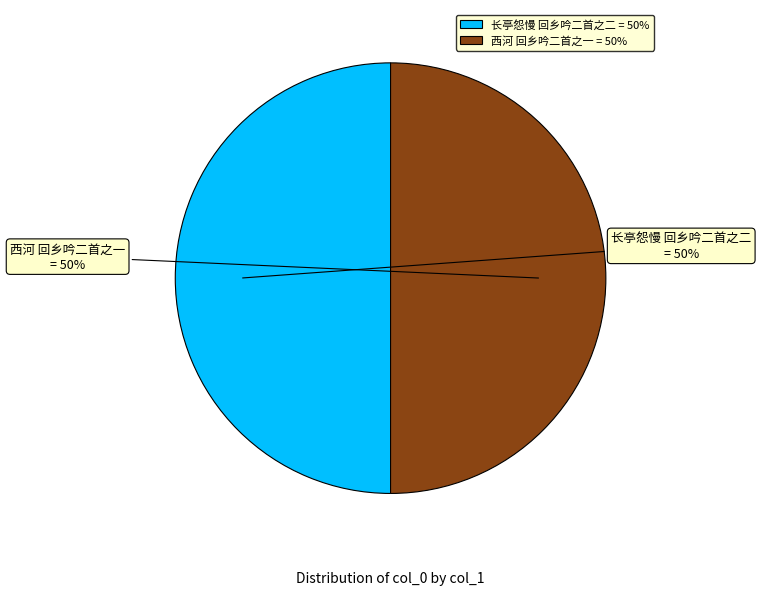

Is the sum of 长亭怨慢 回乡吟二首之二 and 西河 回乡吟二首之一 greater than half?

Yes